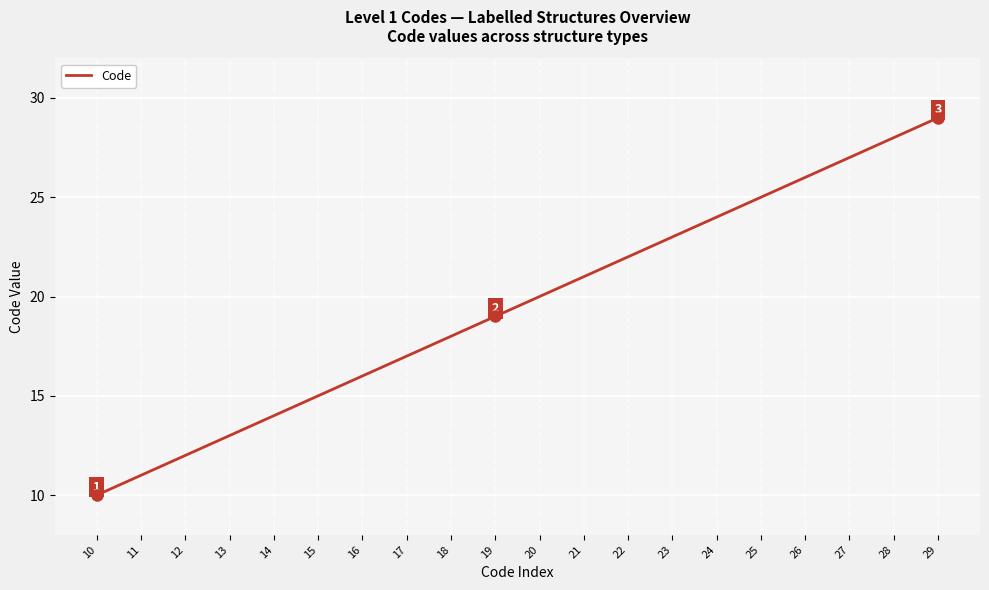

Reading right to left, what are all the values shown in this chart?

29	28	27	26	25	24	23	22	21	20	19	18	17	16	15	14	13	12	11	10